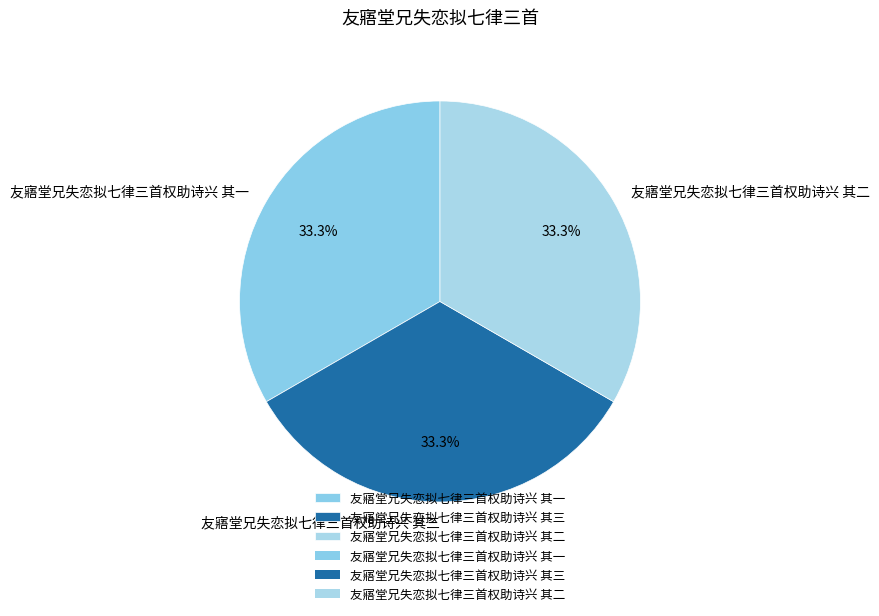

How many segments does this pie chart have?

3